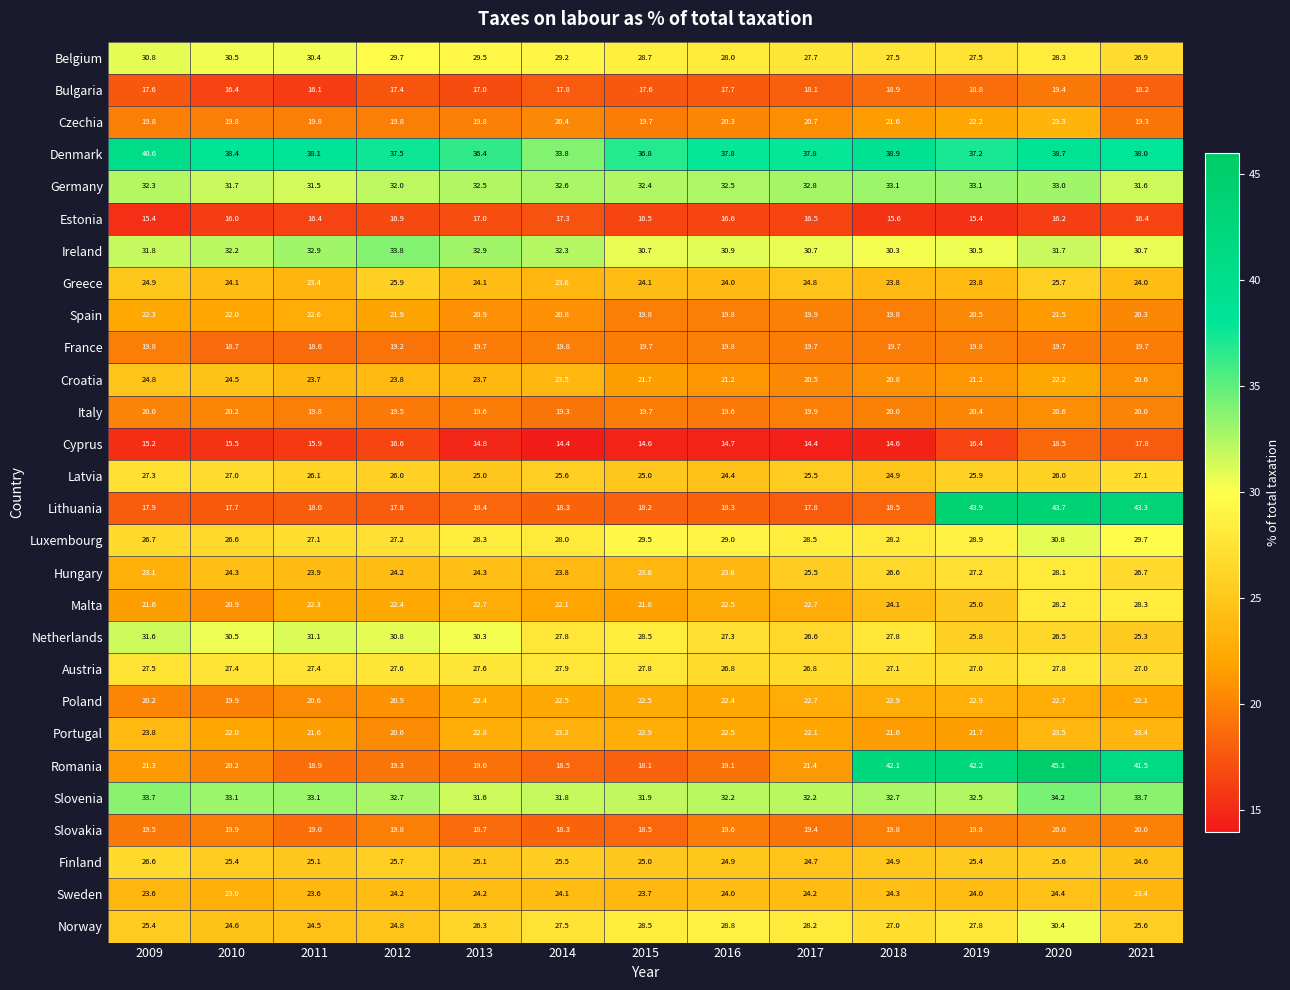

Where does the Ireland series first go above 31?

2009